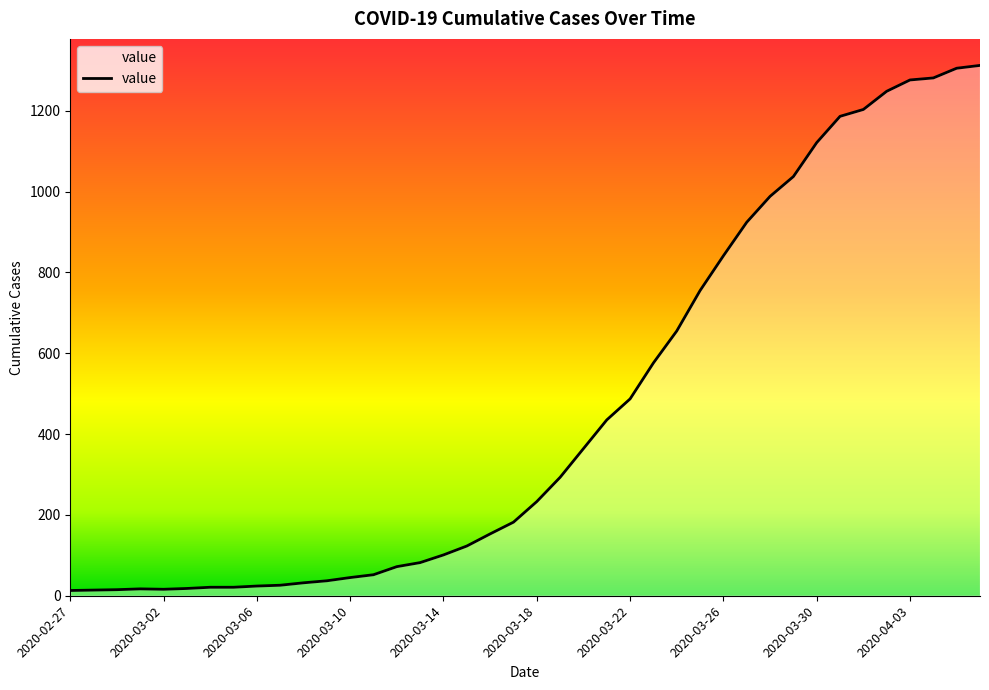

How many lines are shown in the chart?

1